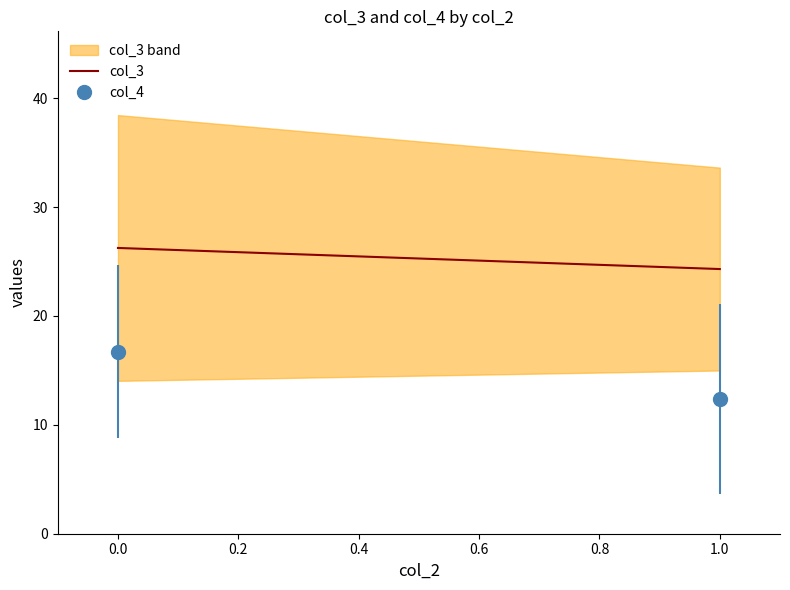

The value of col_3 at 18 is 23. True or false?

False